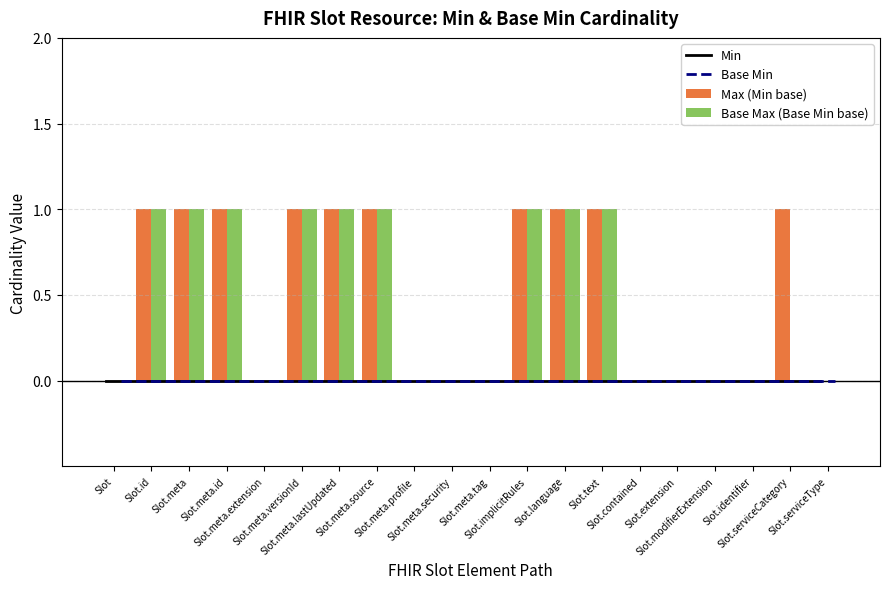

Rank the series by their maximum value, from lowest to highest.

Min, Base Min, Max (Min base), Base Max (Base Min base)